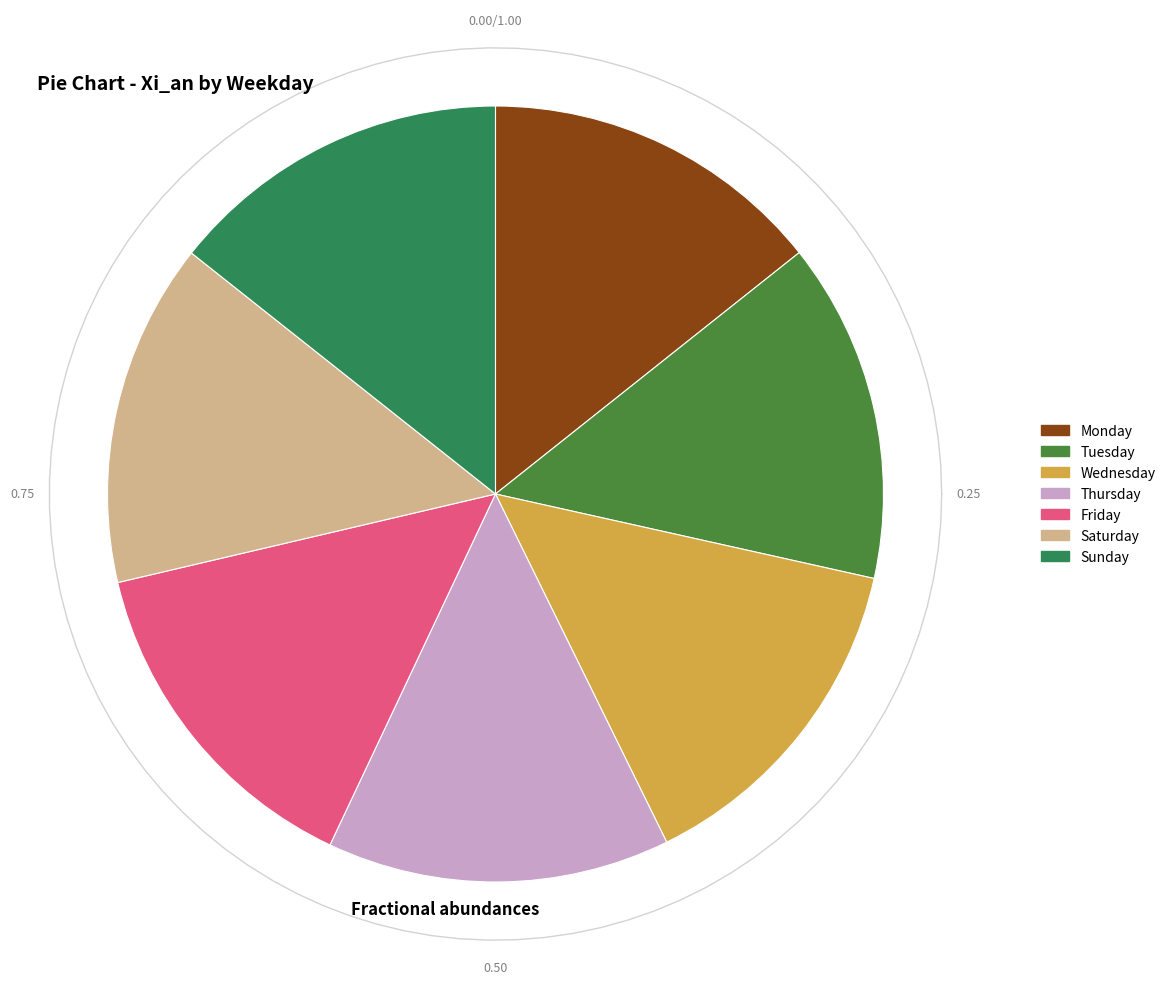

Is it true that Monday is 14% of the pie?

True